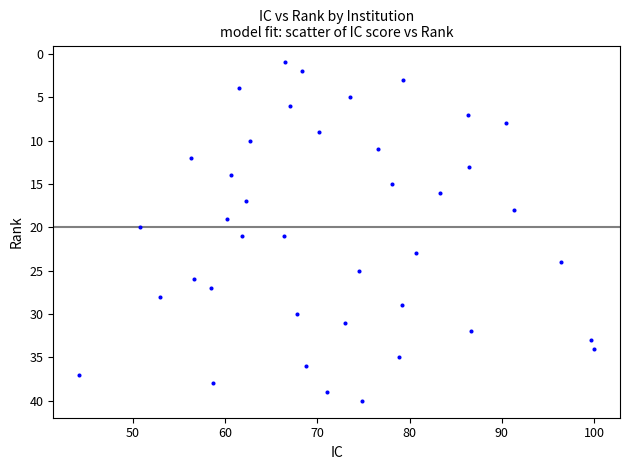

What is the range of Y values (max minus min)?

39